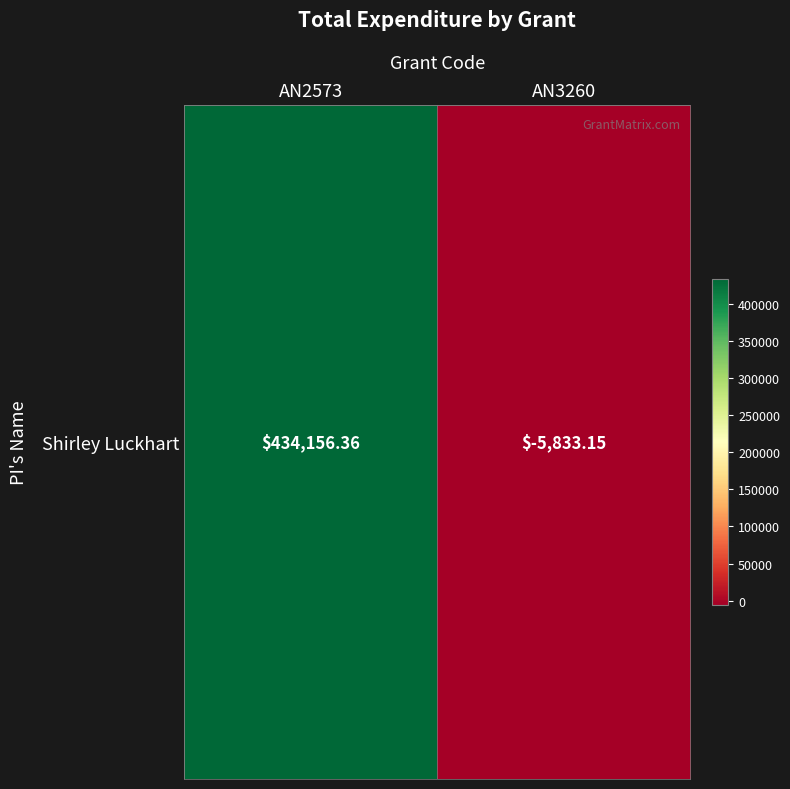

Which has a higher value, AN3260 or AN2573?

AN2573